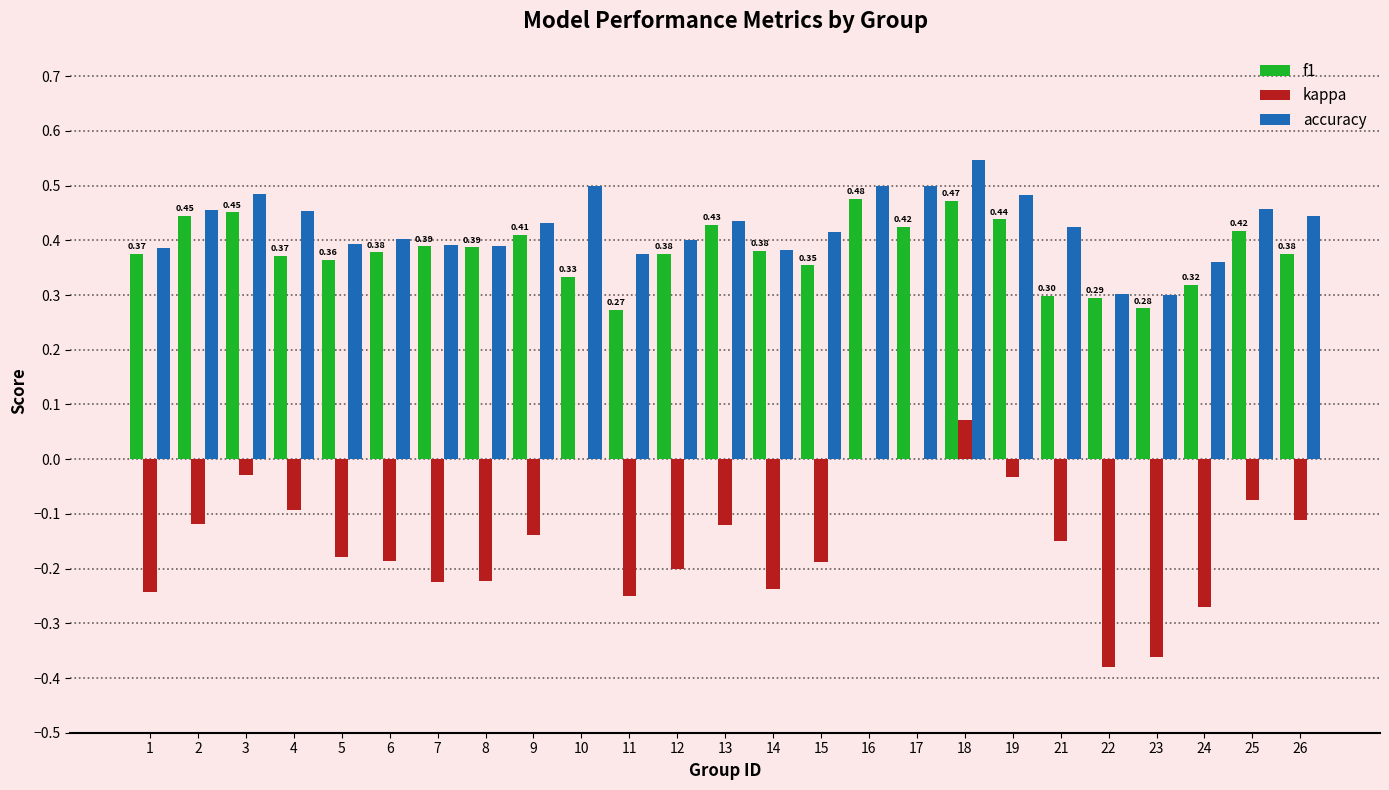

Which series has the largest total across all categories?

accuracy